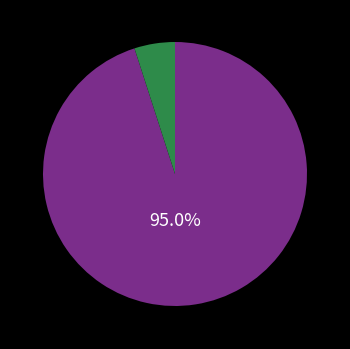

Is there a majority slice in this chart?

Yes